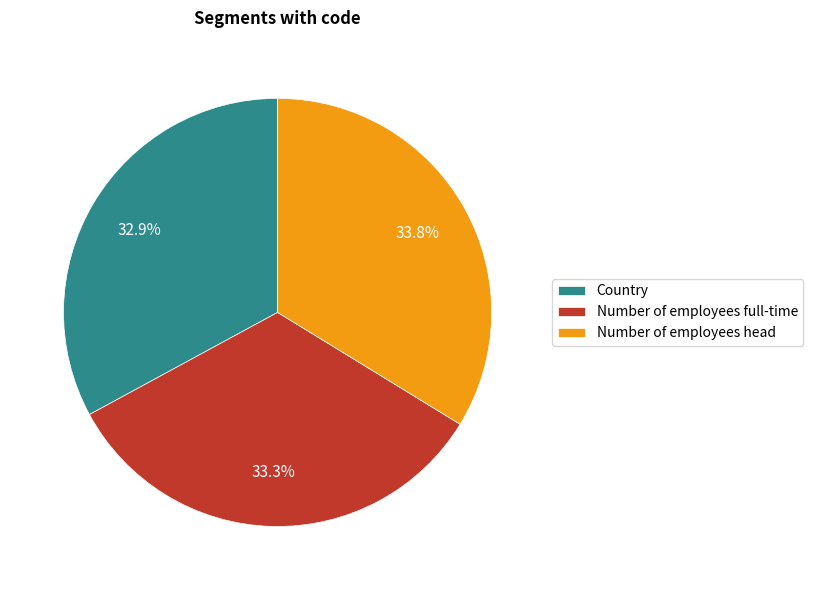

To the nearest percent, what portion does Number of employees head represent?

34%